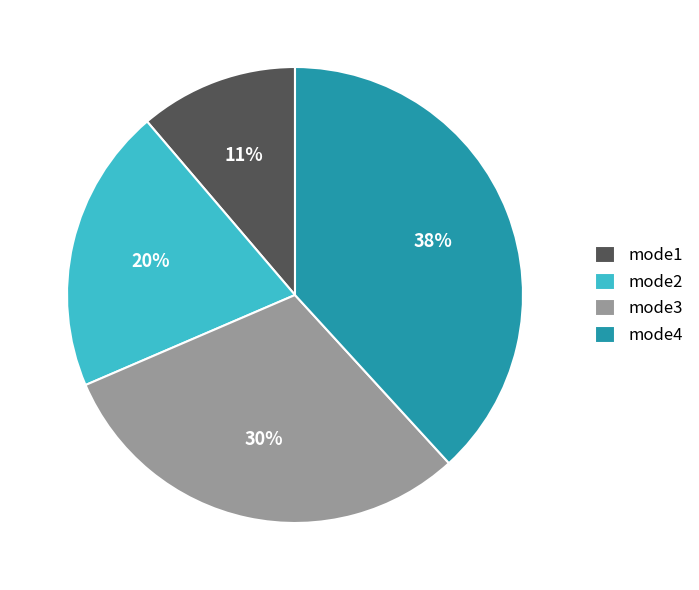

Which slice is the largest?

mode4